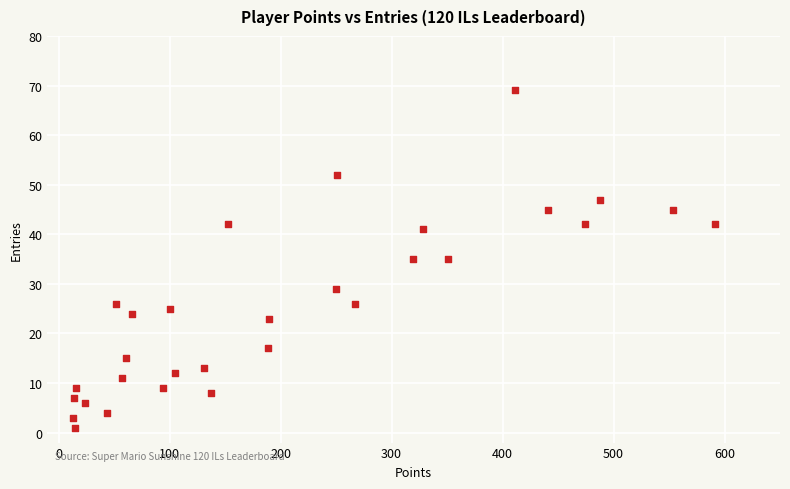

What is the range of X values (max minus min)?

578